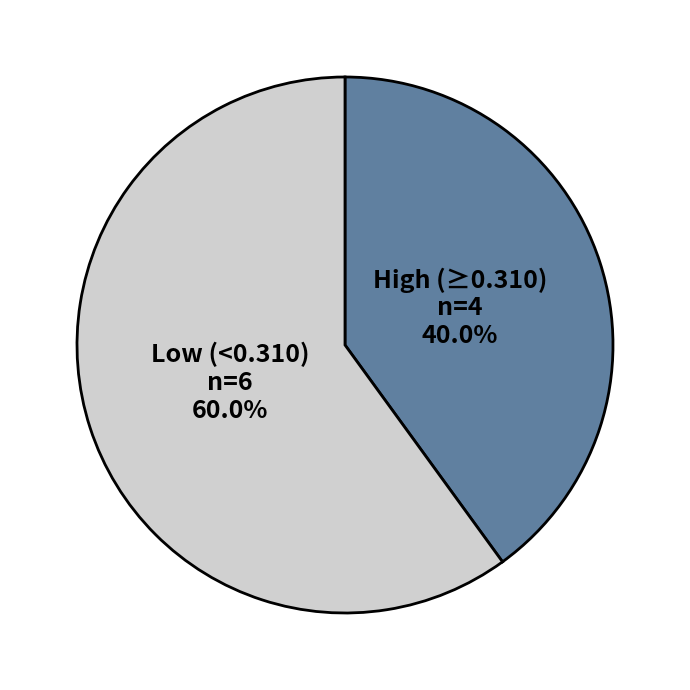

What portion of the pie excludes Low (<0.310)?

40.0%